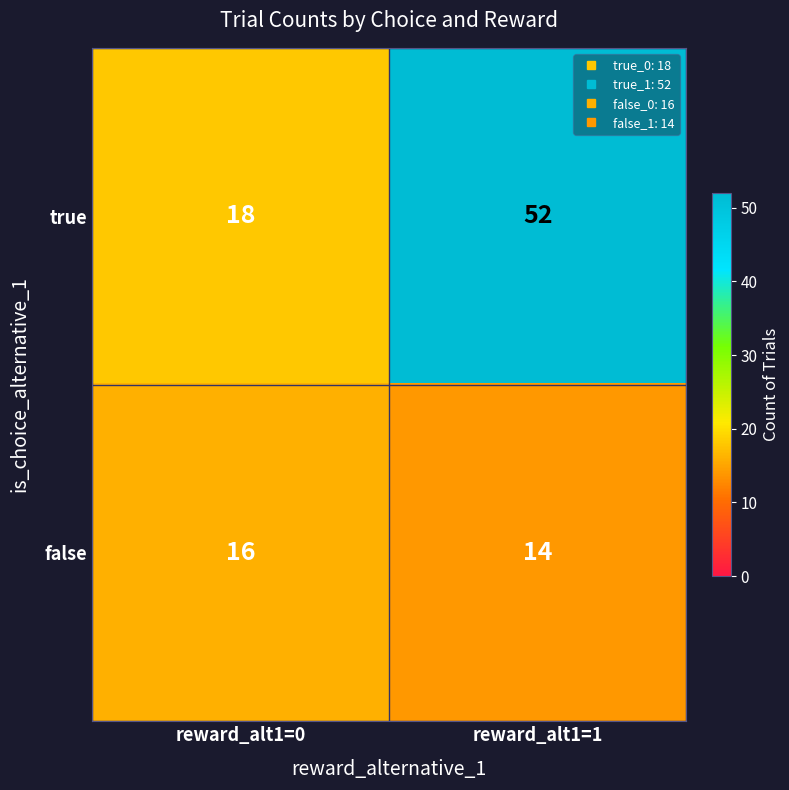

Where is true nearest to the value 35?

reward_alt1=0